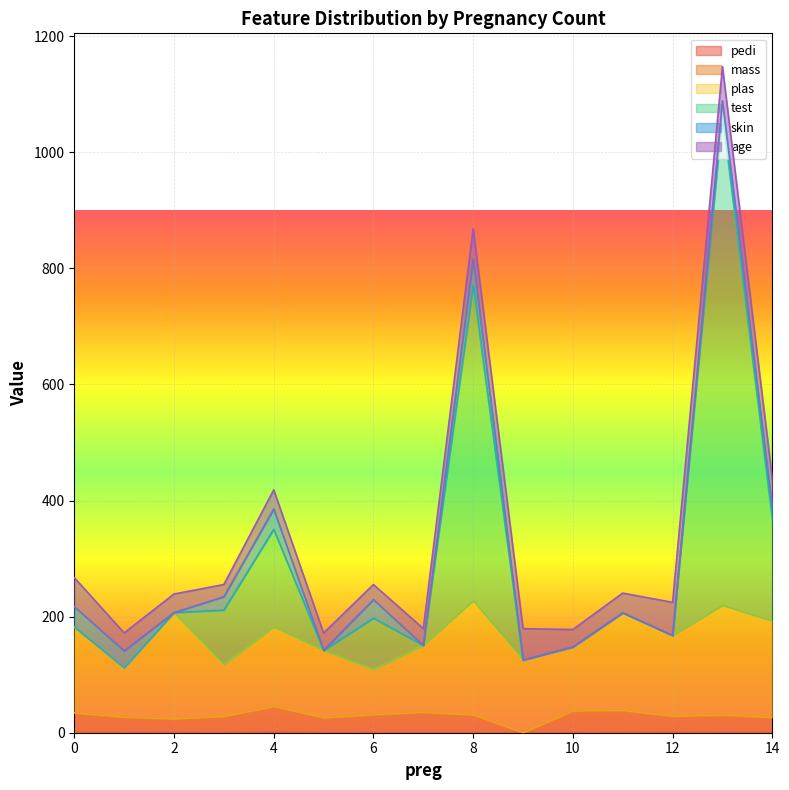

True or false: test and mass cross at least once.

False